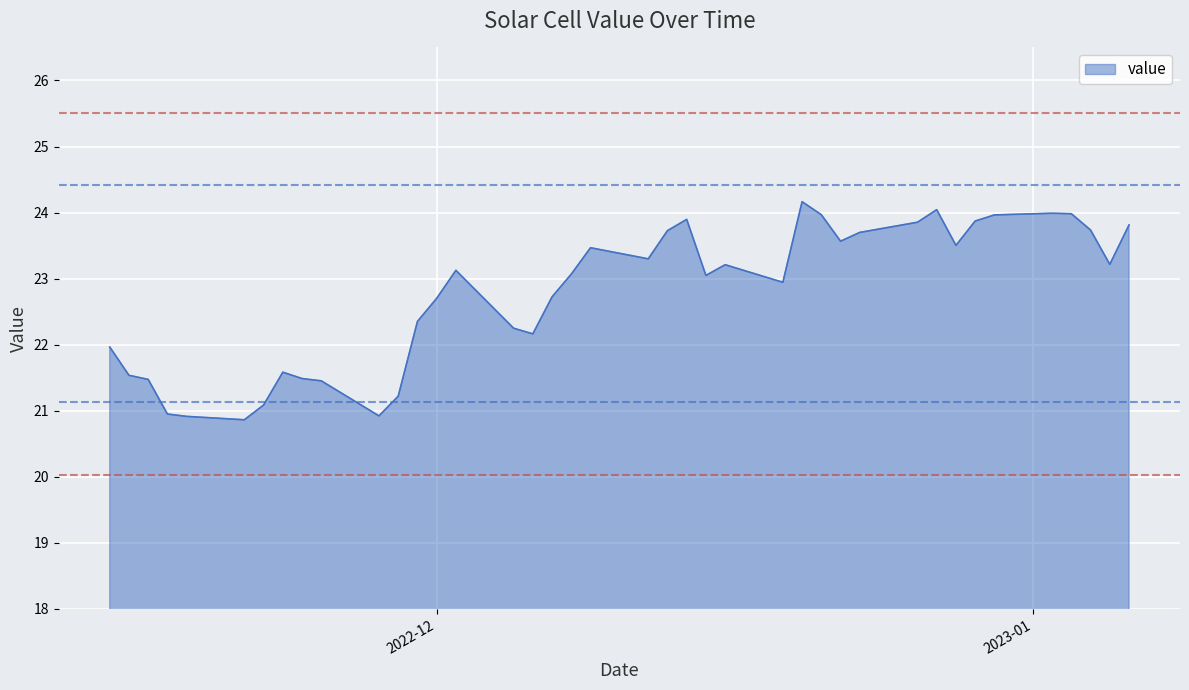

What is the difference between the maximum and minimum values?

3.3